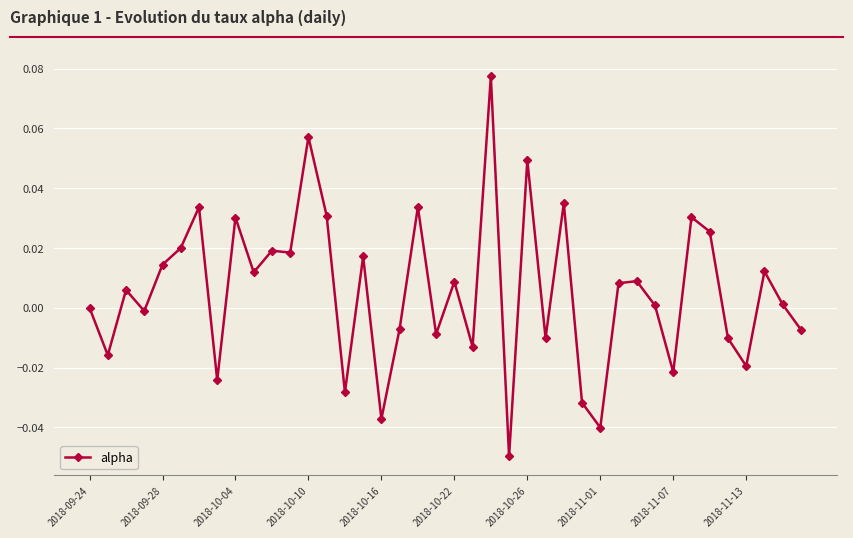

How many series are shown in this chart?

1